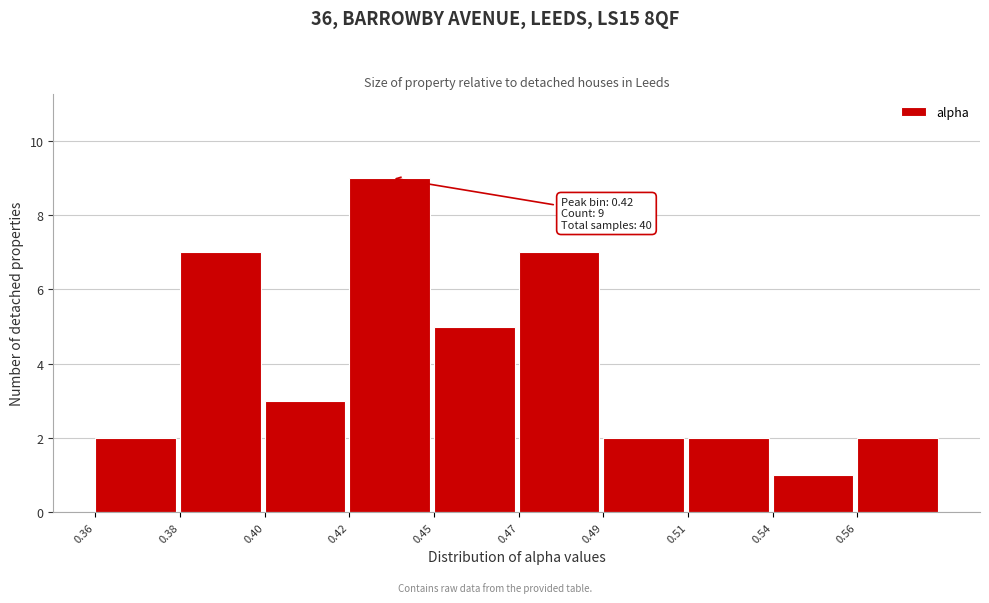

Reading left to right, list all the values displayed in this chart.

0.36=2	0.38=7	0.40=3	0.42=9	0.45=5	0.47=7	0.49=2	0.51=2	0.54=1	0.56=2